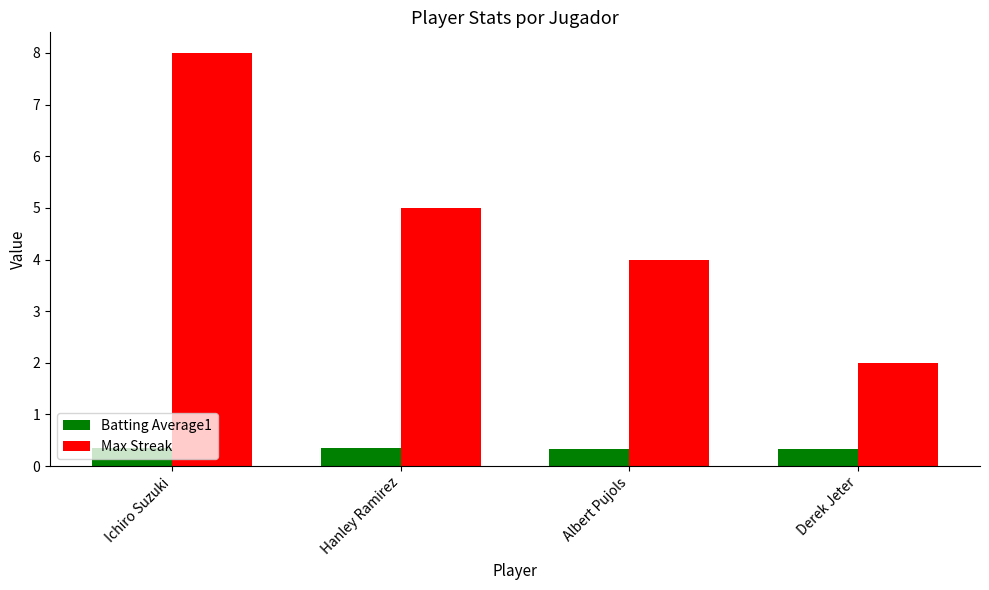

Does the chart contain any negative values?

No